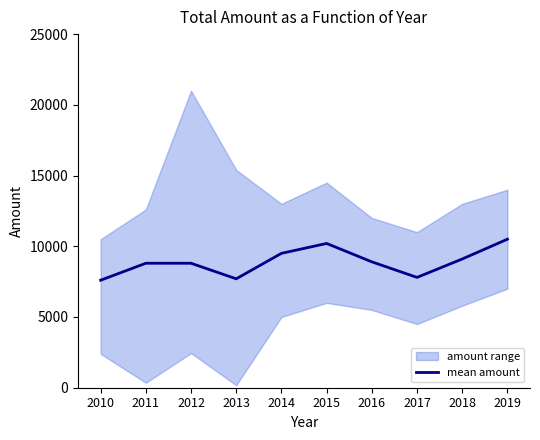

What is the difference between the values at 2010 and 2011?

1200